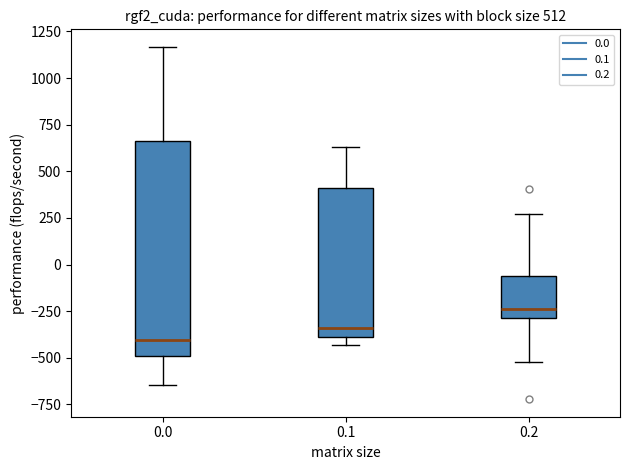

Which box has the highest median line?

0.2